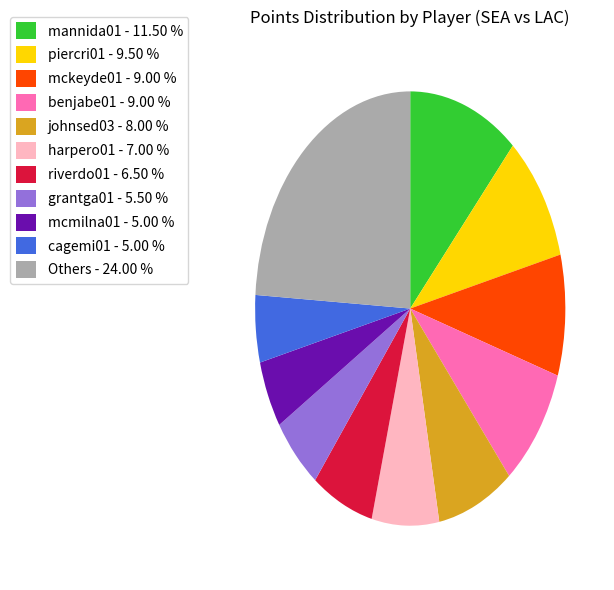

Between Others - 24.00 % and mckeyde01 - 9.00 %, which is larger?

Others - 24.00 %